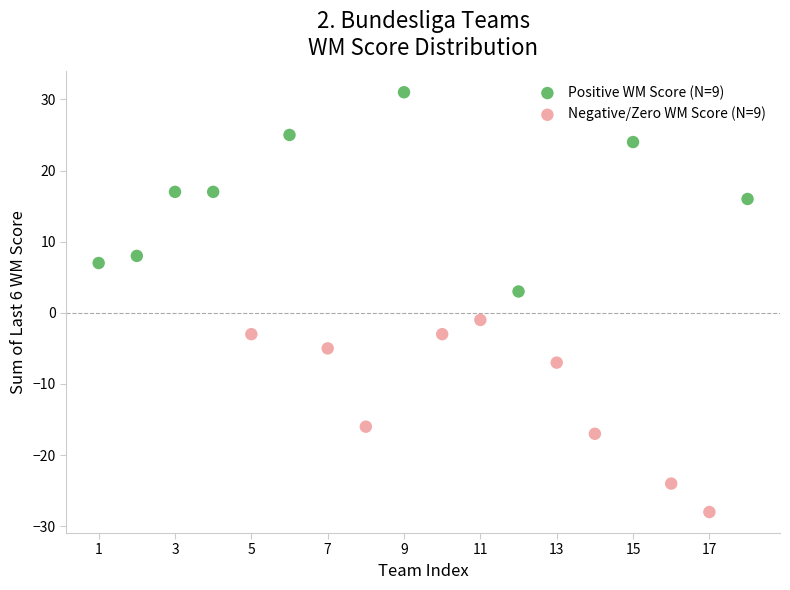

Which series reaches the maximum Y coordinate?

Positive WM Score (N=9)